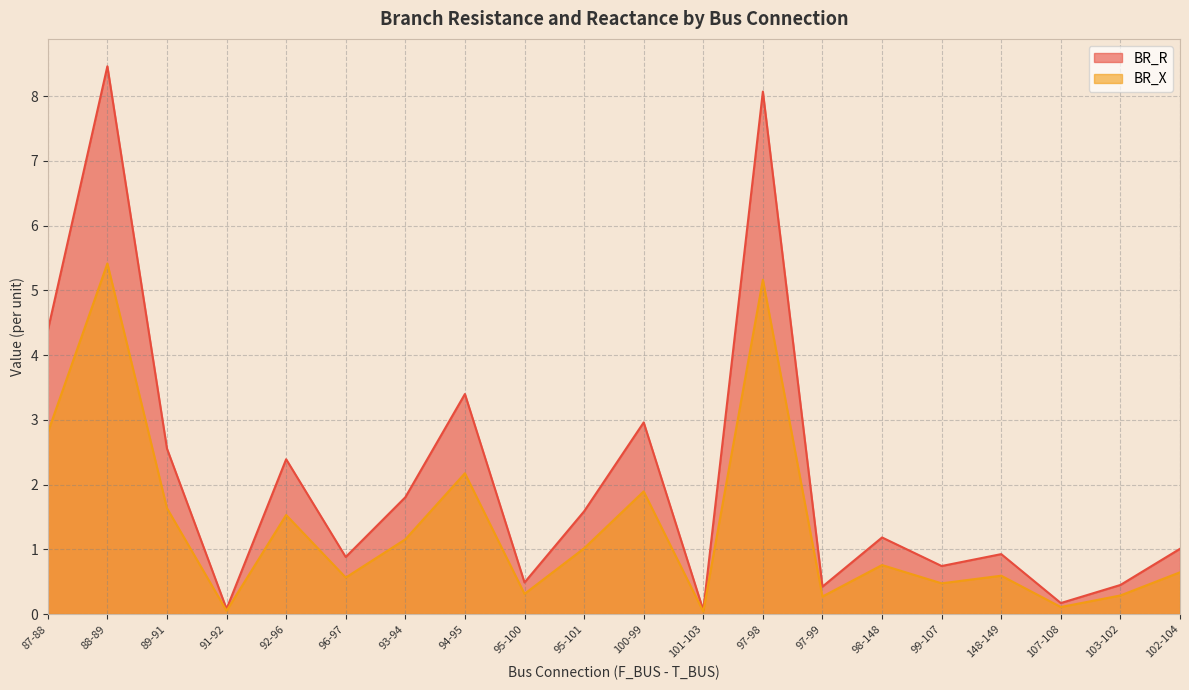

At how many categories does at least one series exceed 6?

2